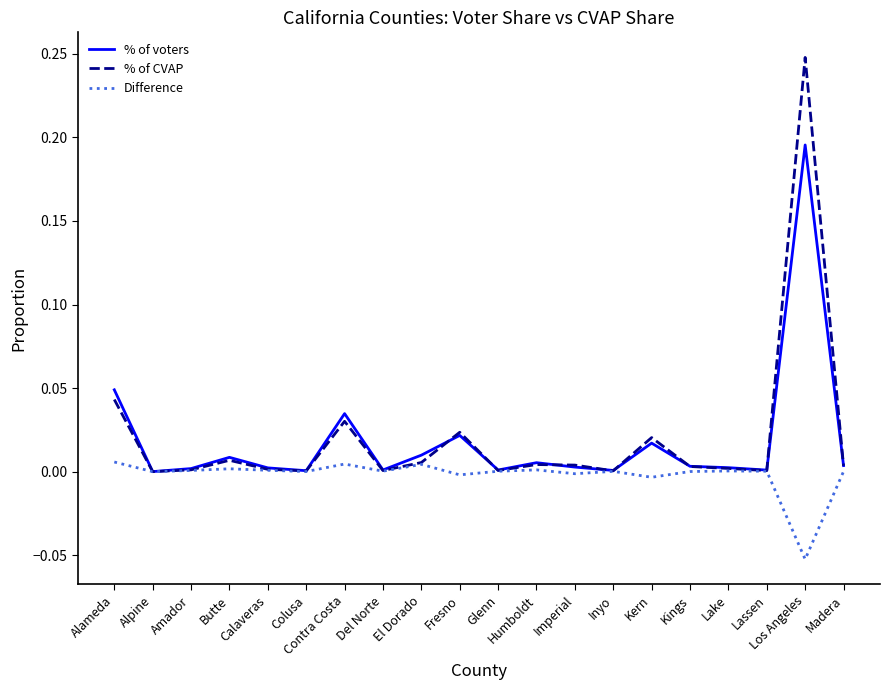

Which series has the largest range (max minus min)?

% of CVAP